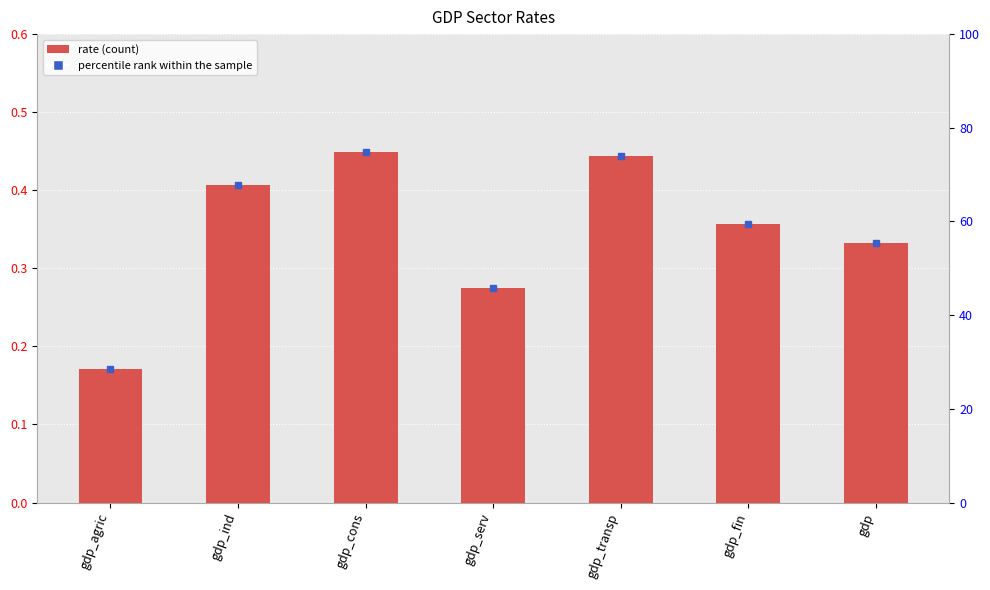

Count the values in the range 0 to 1.

7